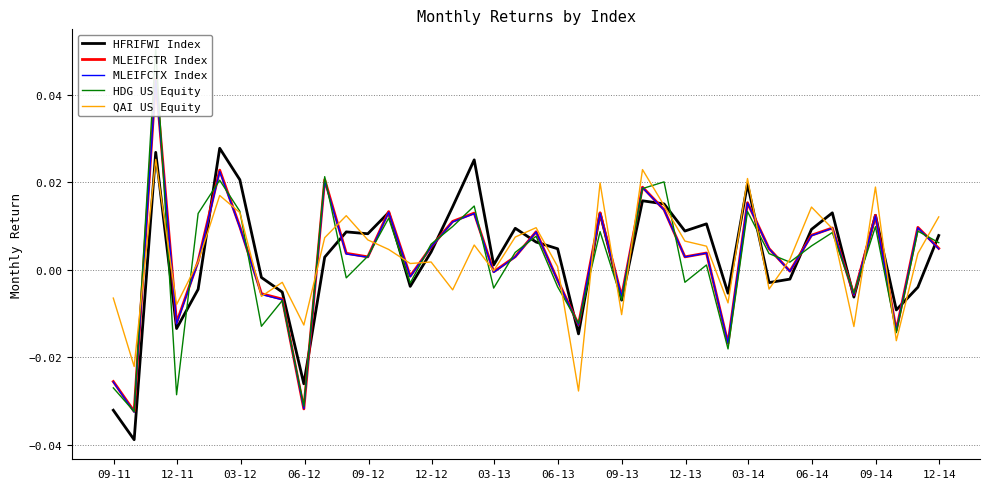

Which series has the largest total across all categories?

QAI US Equity